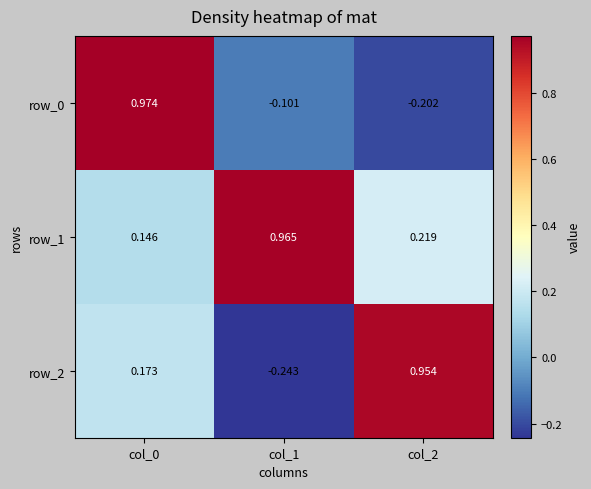

How many distinct data groups are displayed?

3